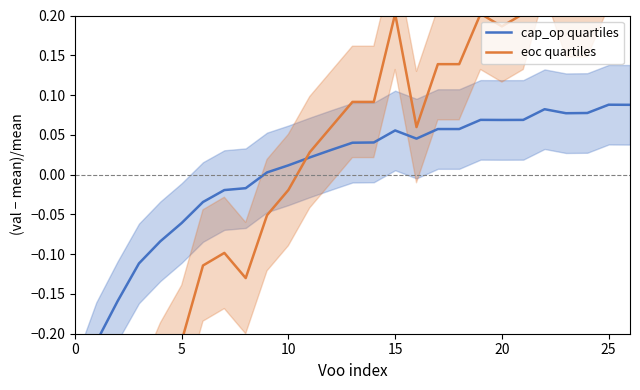

What is the total value across all series at 18?

0.2